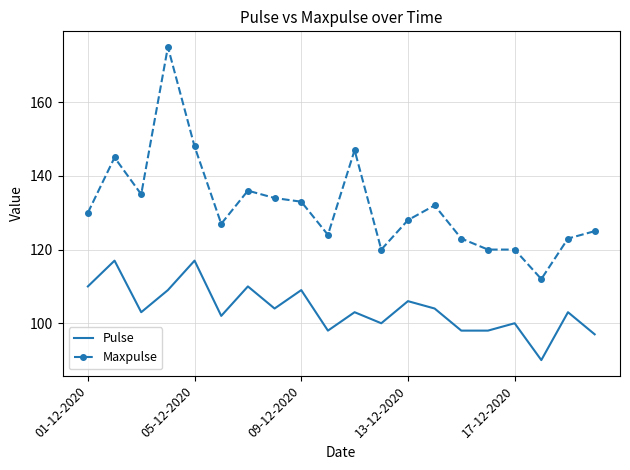

Which series has the widest spread of values?

Maxpulse